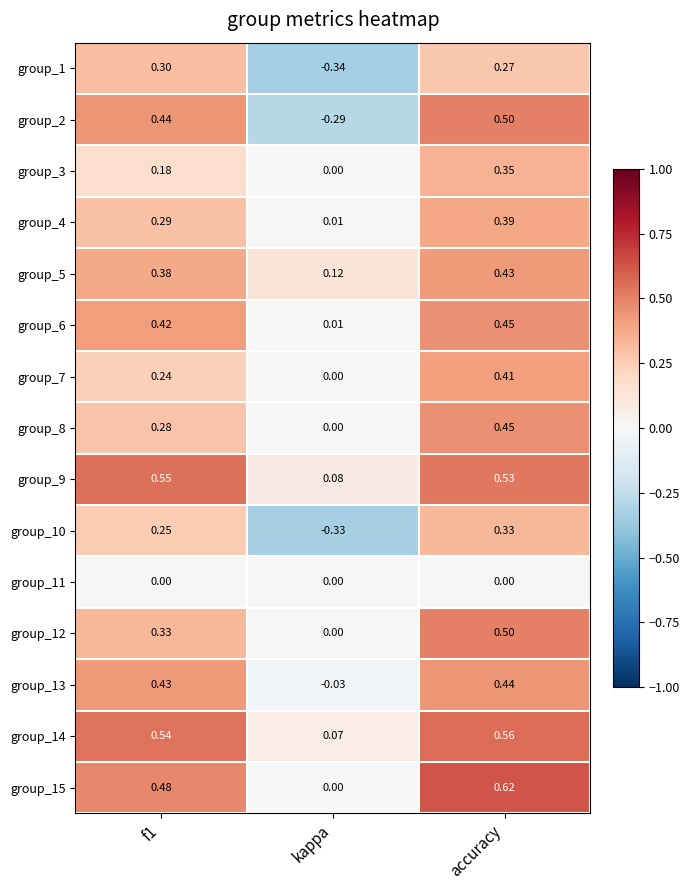

At which category is the sum across all series the highest?

accuracy